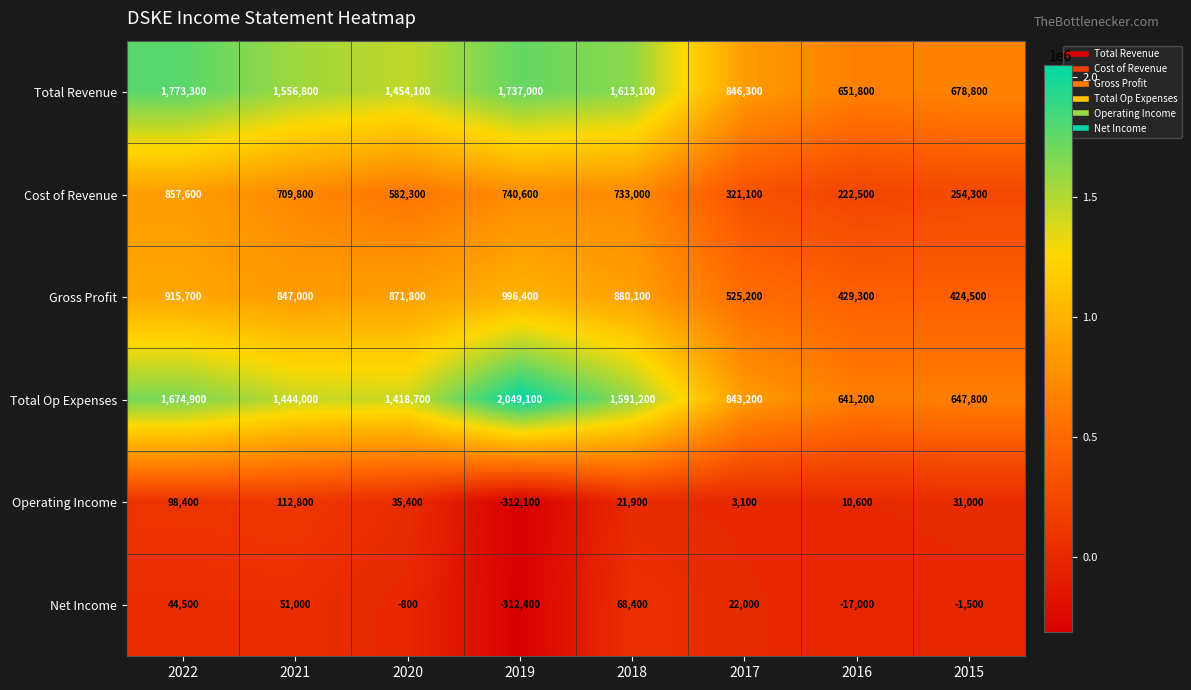

Which series has the largest range (max minus min)?

Total Op Expenses